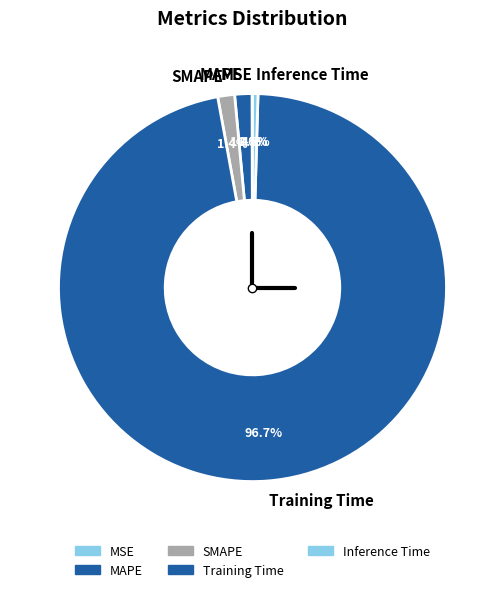

Which has a higher value, Inference Time or Training Time?

Training Time